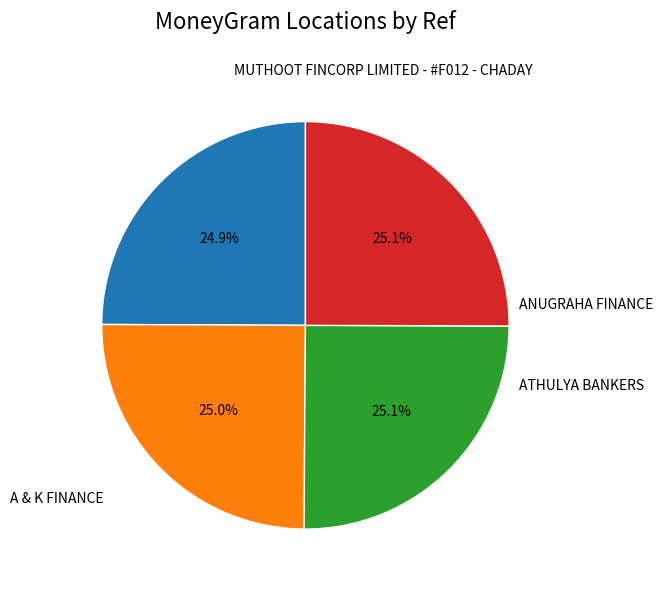

Does any single category account for the majority?

No